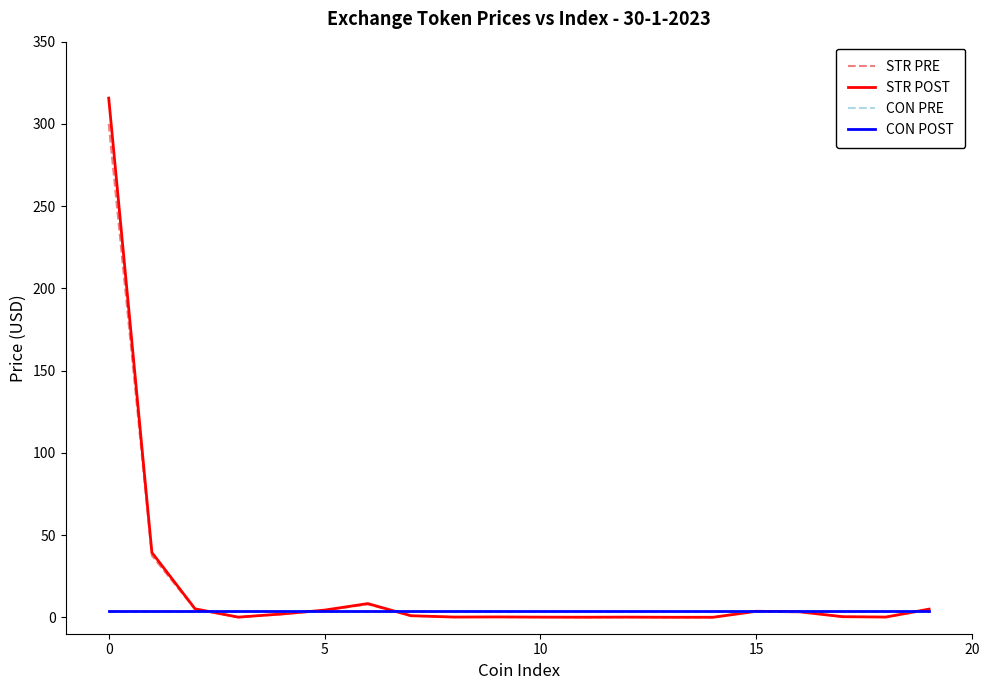

What are all the series names shown in the legend?

STR PRE, STR POST, CON PRE, CON POST